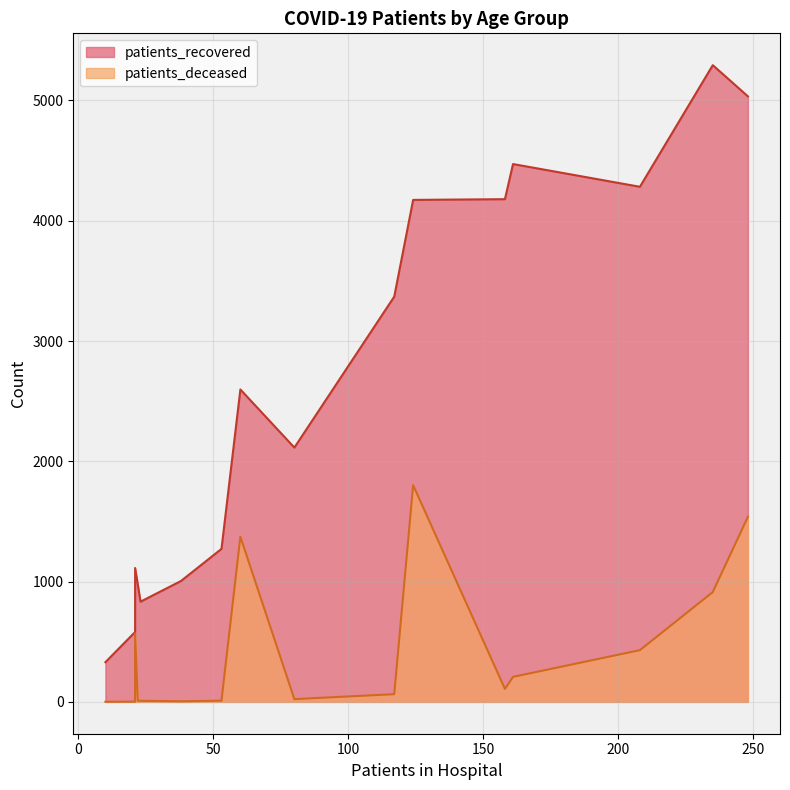

What is the difference between the maximum and minimum values in the patients_deceased series?

1801